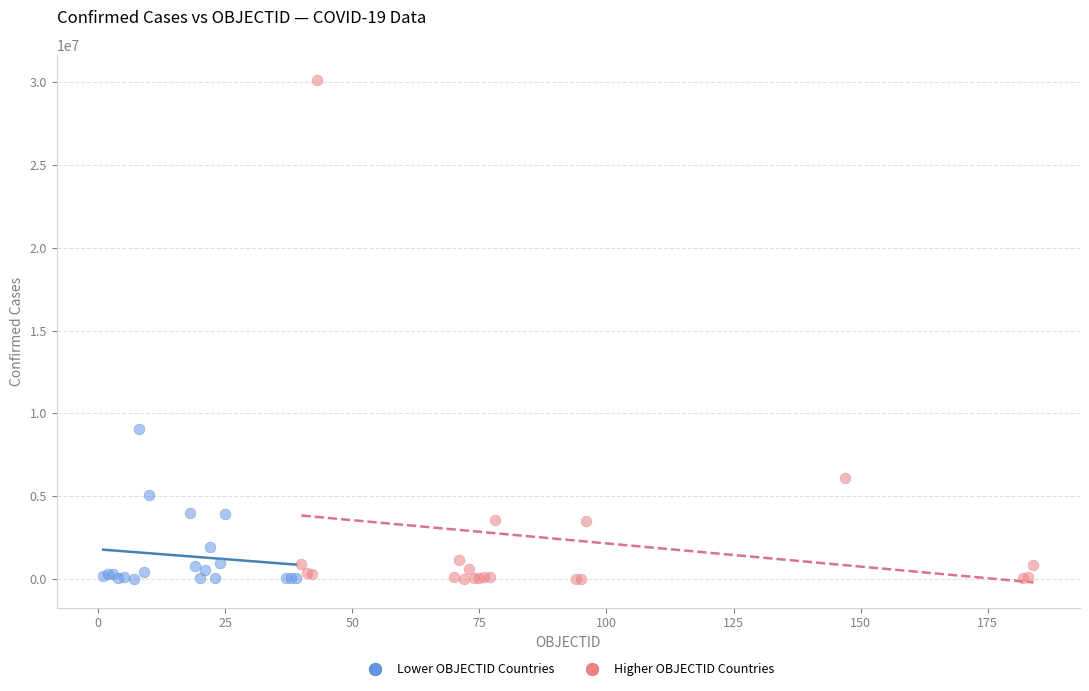

What are all the series names shown in the legend?

Lower OBJECTID Countries, Higher OBJECTID Countries